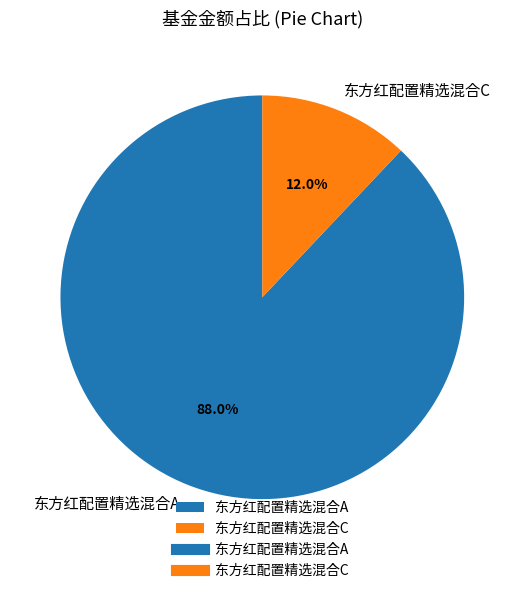

Is it true that 东方红配置精选混合A is 88% of the pie?

True